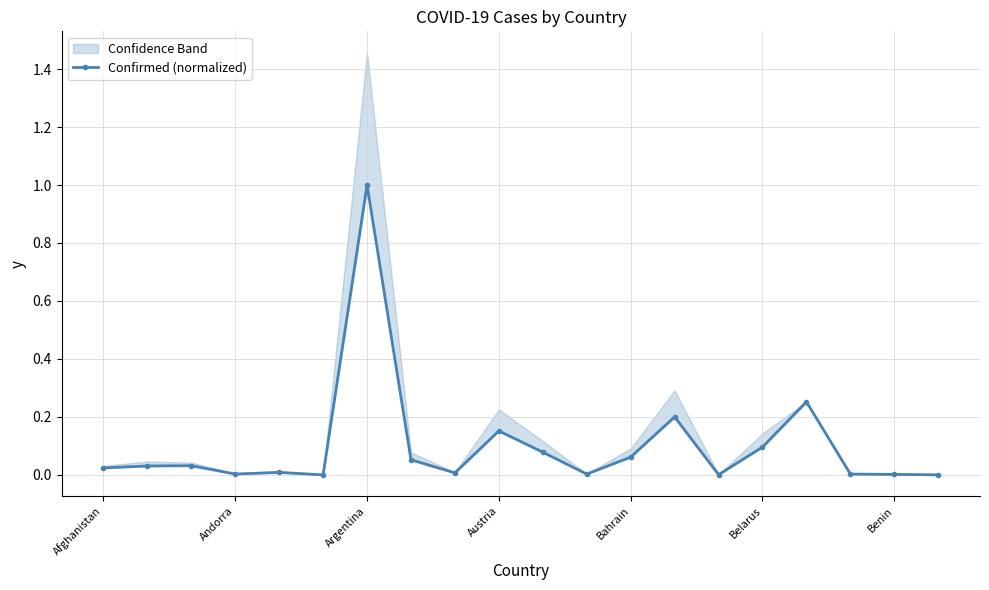

Which category has the highest value in the Confirmed (normalized) series?

Argentina